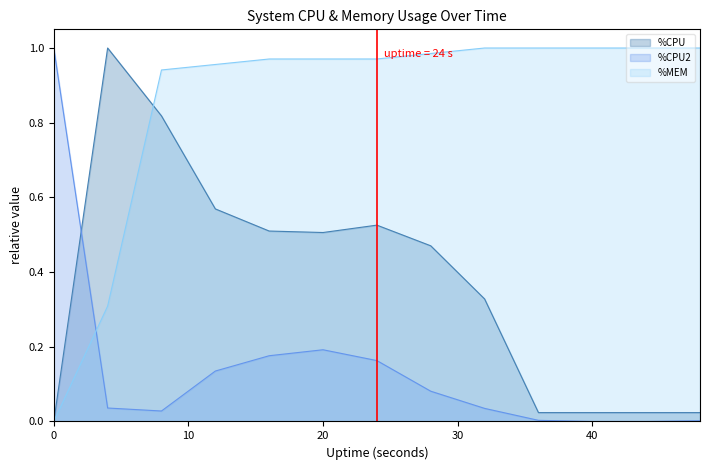

What is the difference between the maximum and minimum values in the %MEM series?

1.0